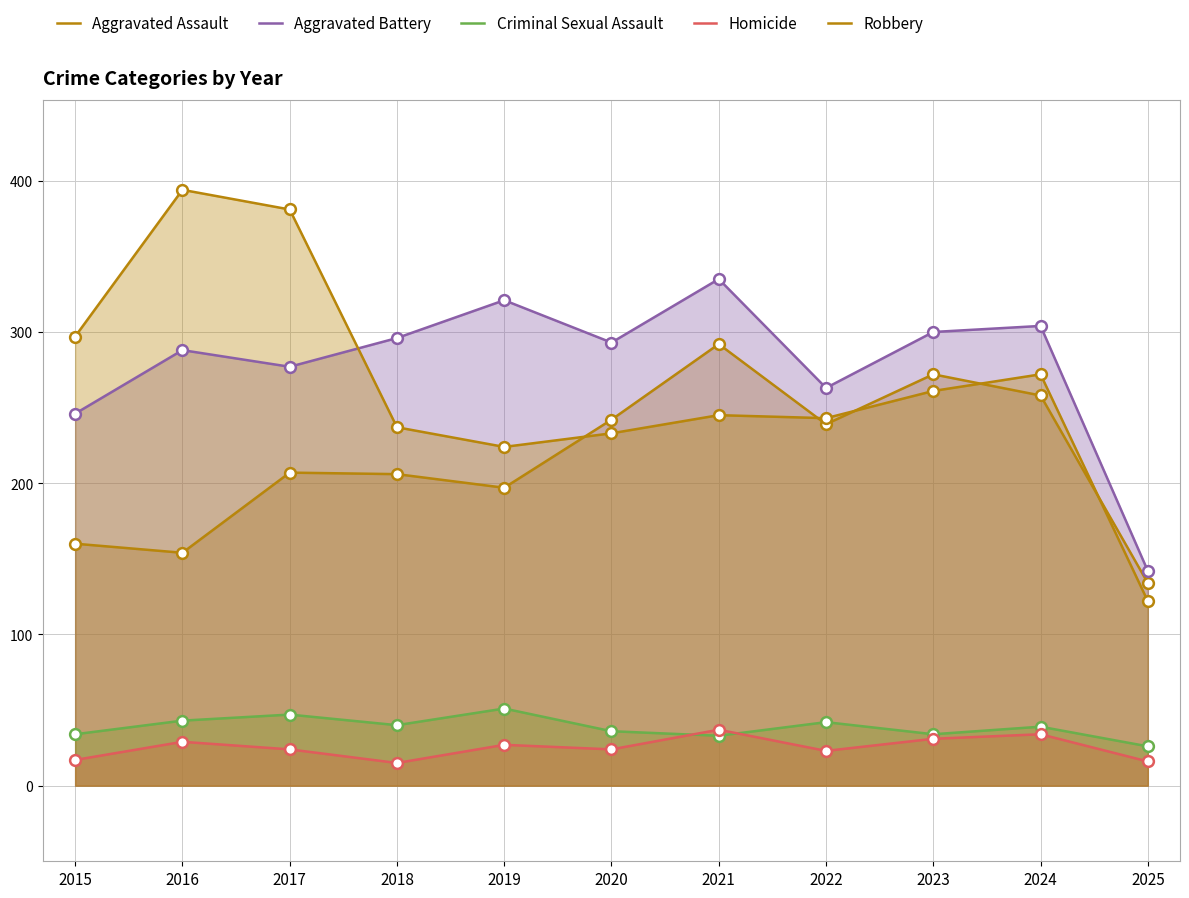

Which series contains the lowest Y value?

Homicide